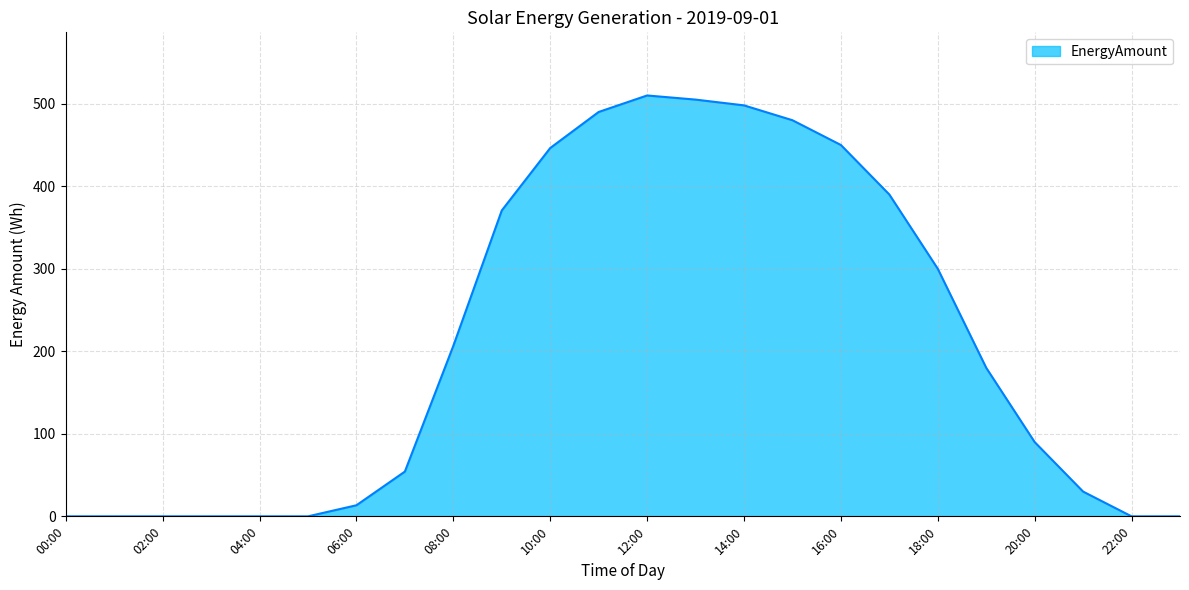

What is the maximum value shown in the chart?

510.0